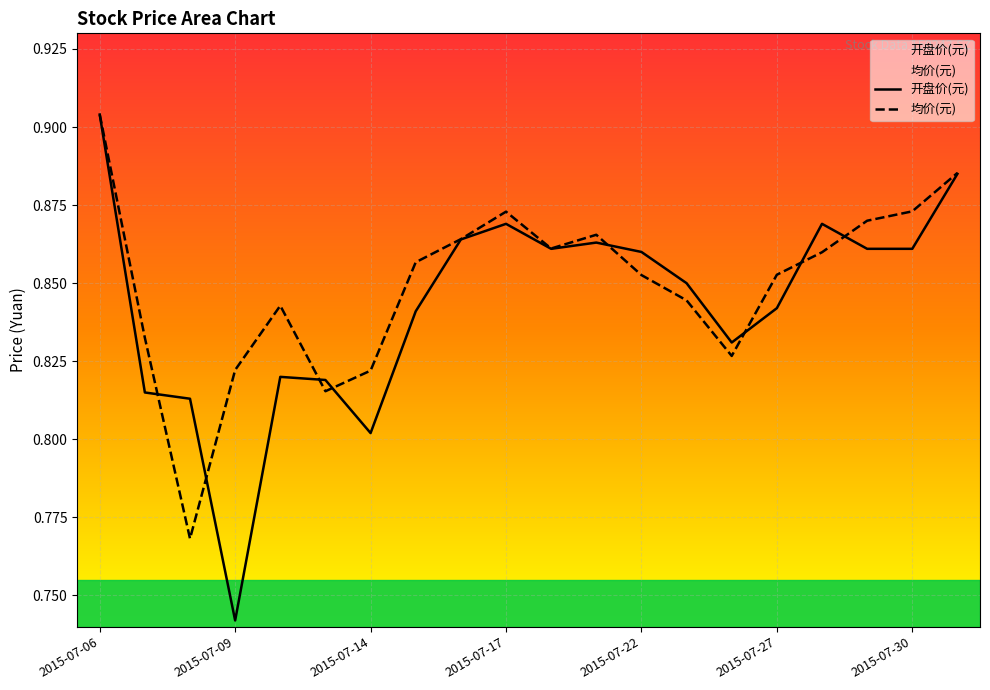

List the series in order of their overall mean, highest first.

均价(元), 开盘价(元)